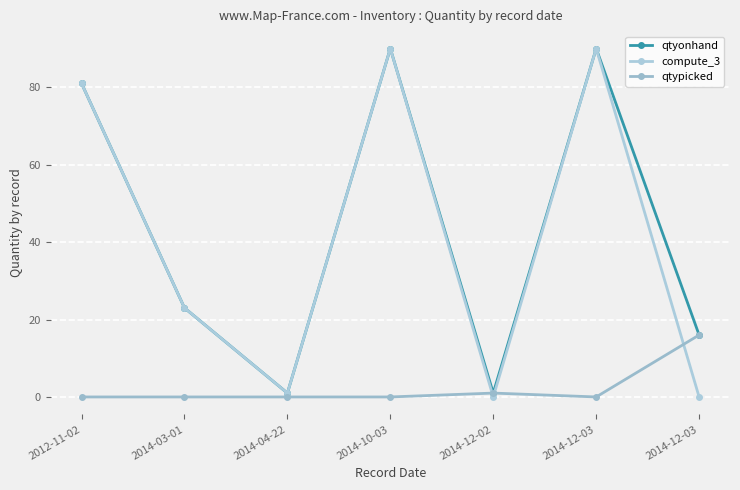

How many data points does each series have?

7